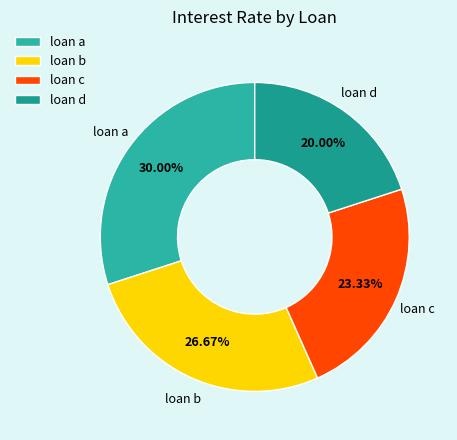

Between loan b and loan d, which is larger?

loan b